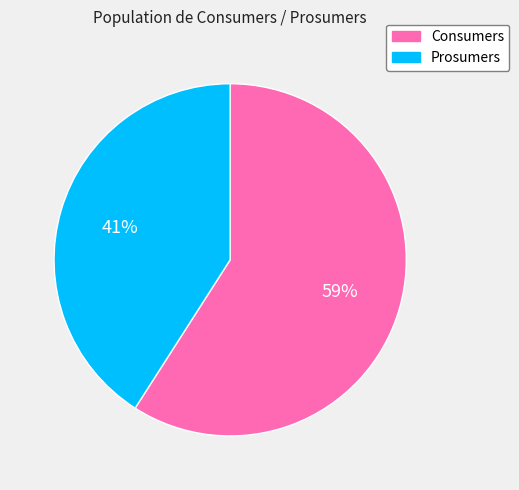

Which slice is the largest?

Consumers